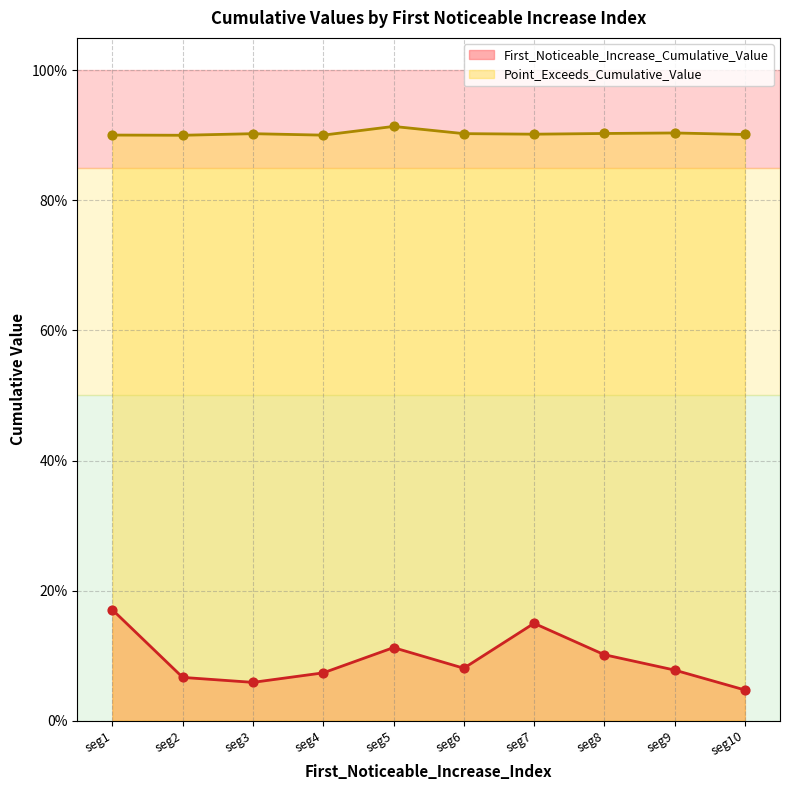

At how many categories does at least one series exceed 0?

10